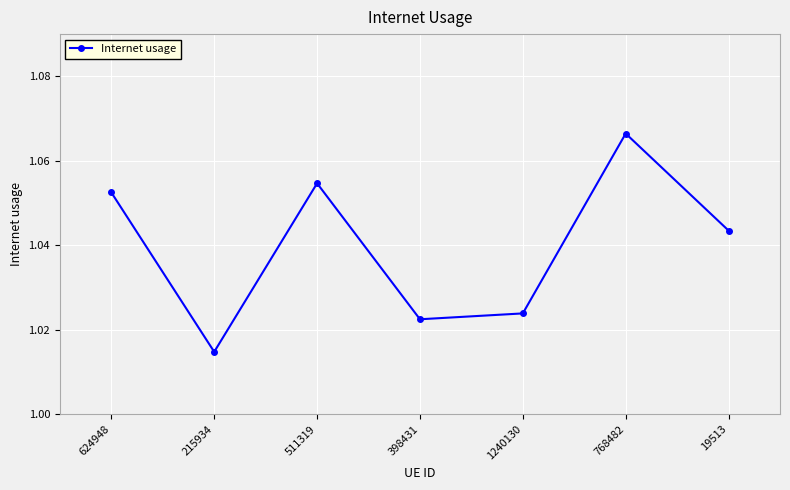

At which category does the data reach its first local valley?

215934